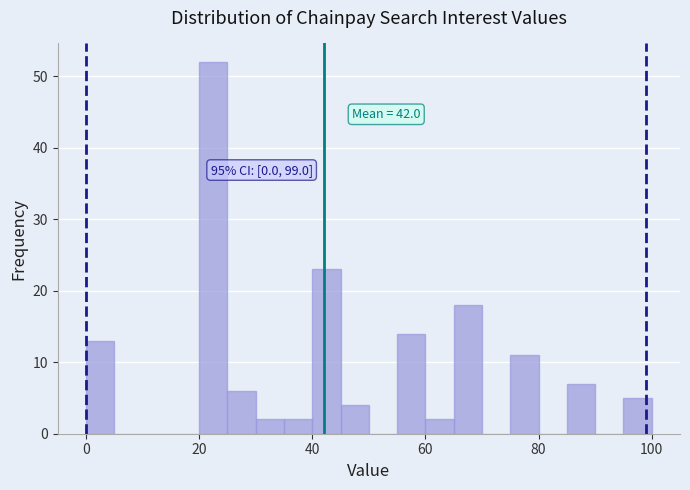

Read against the x-axis, roughly where is the centre of the tallest bar?

22